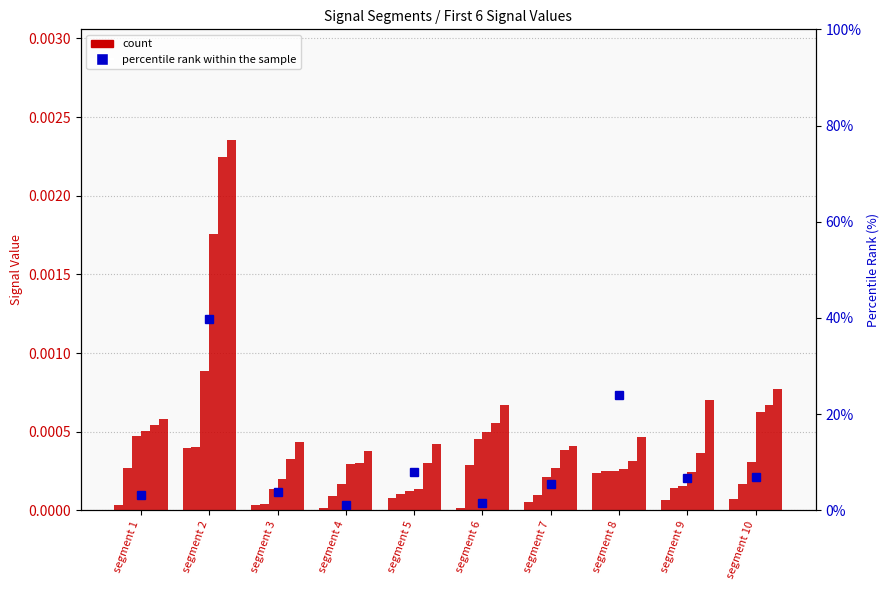

How many data points does each series have?

10